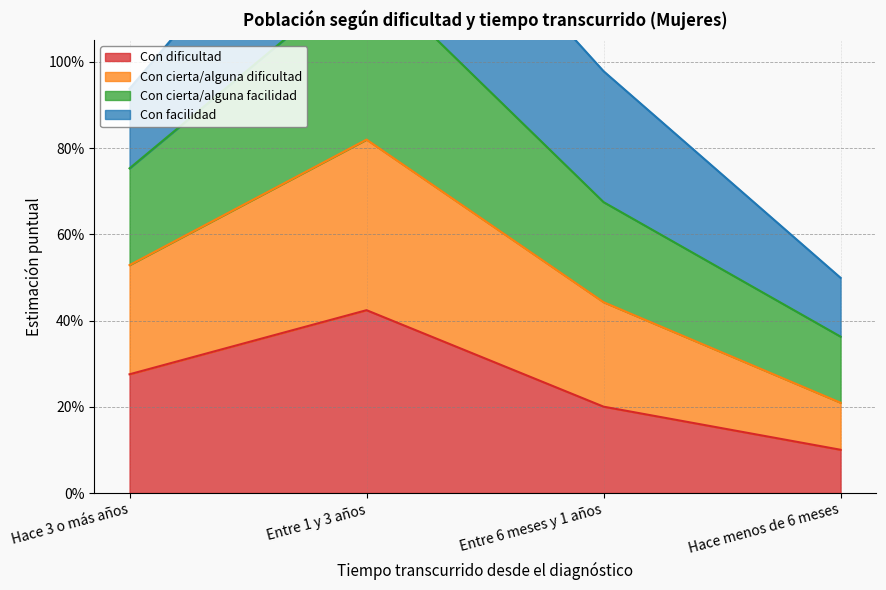

What is the total value across all series at Entre 1 y 3 años?

2.8